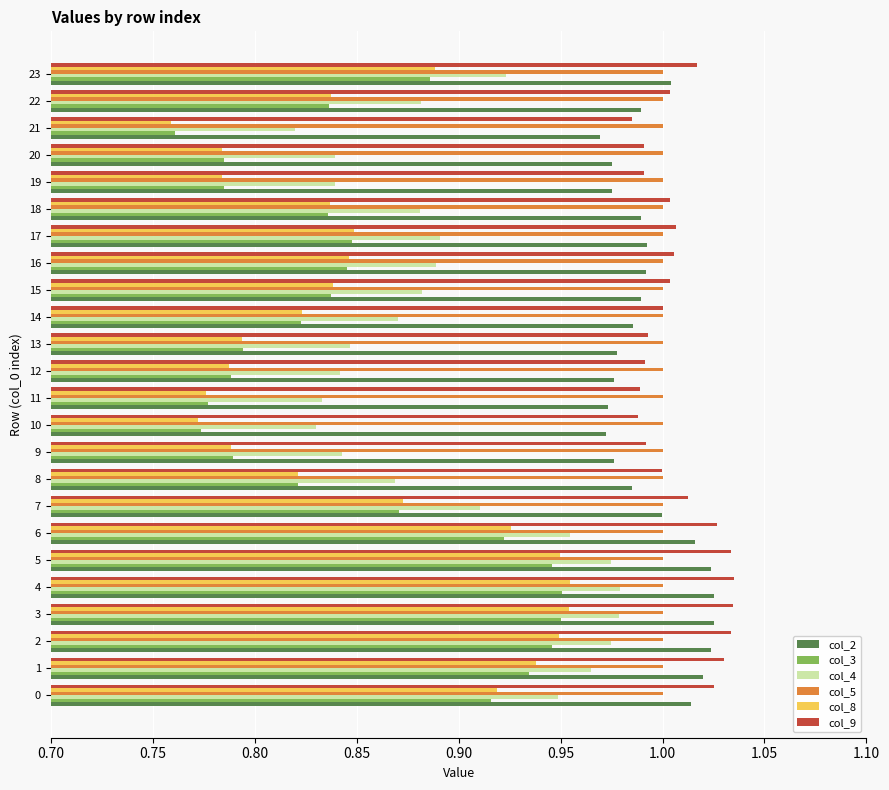

What is the total value across all series at 16?

5.6